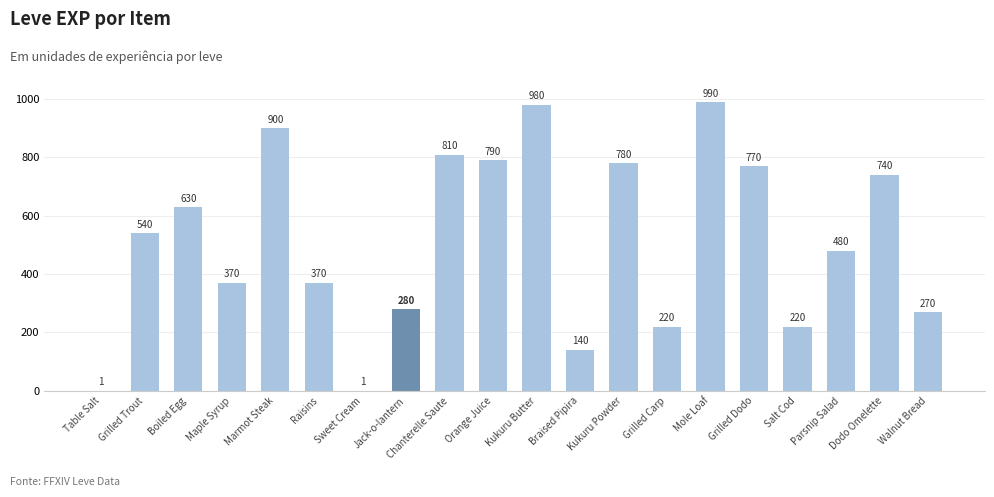

Which category has the highest value across all series?

Mole Loaf